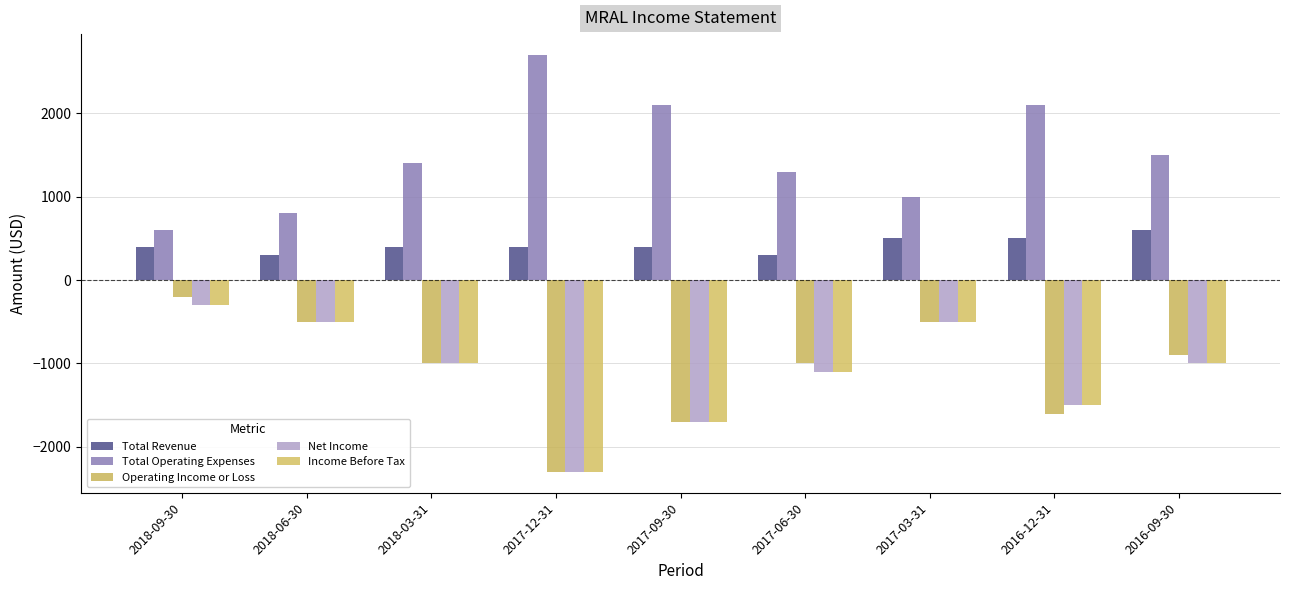

True or false: Total Revenue has a value of 68 at 2017-06-30.

False